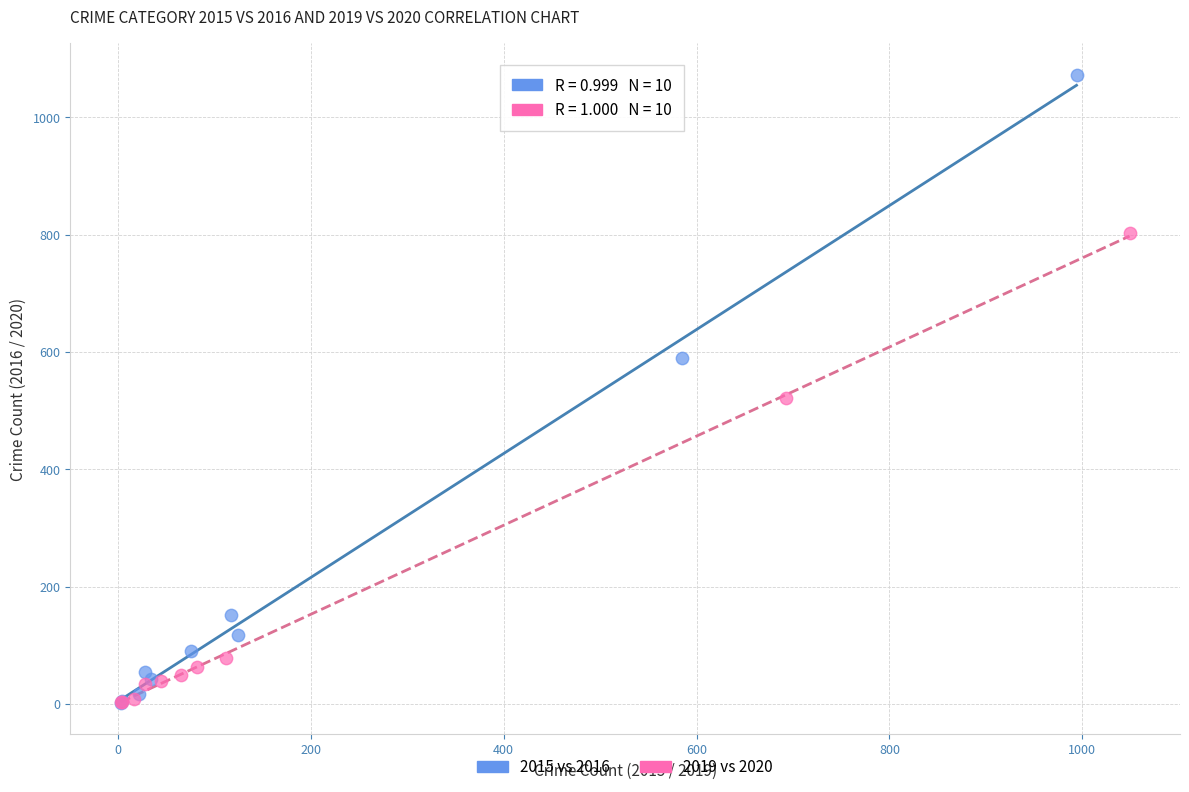

Which series reaches the maximum Y coordinate?

2015 vs 2016